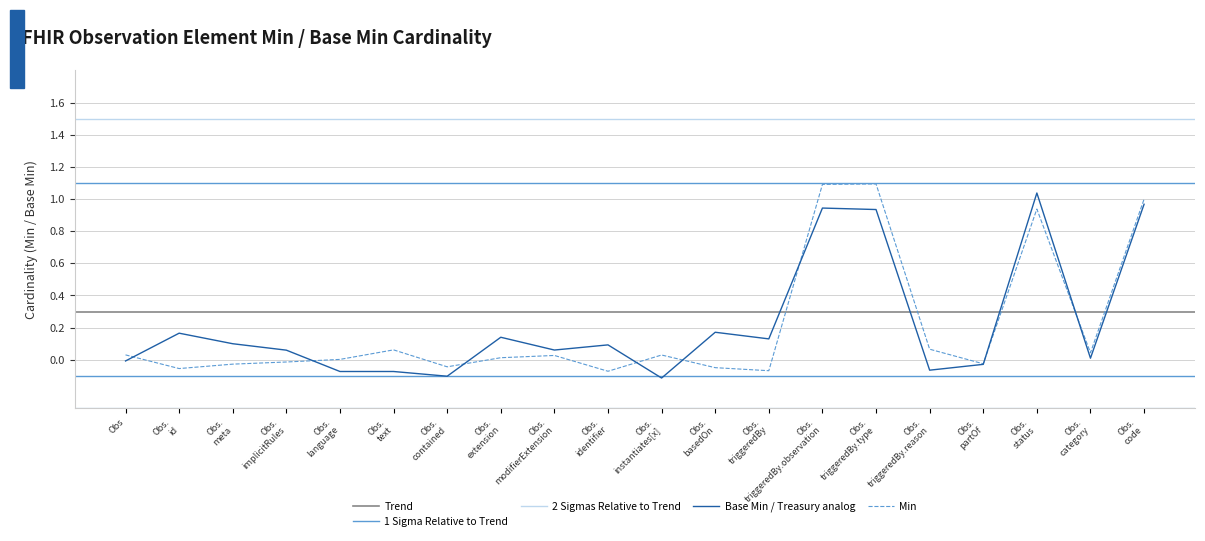

What is the difference between the second highest and minimum values?

1.2